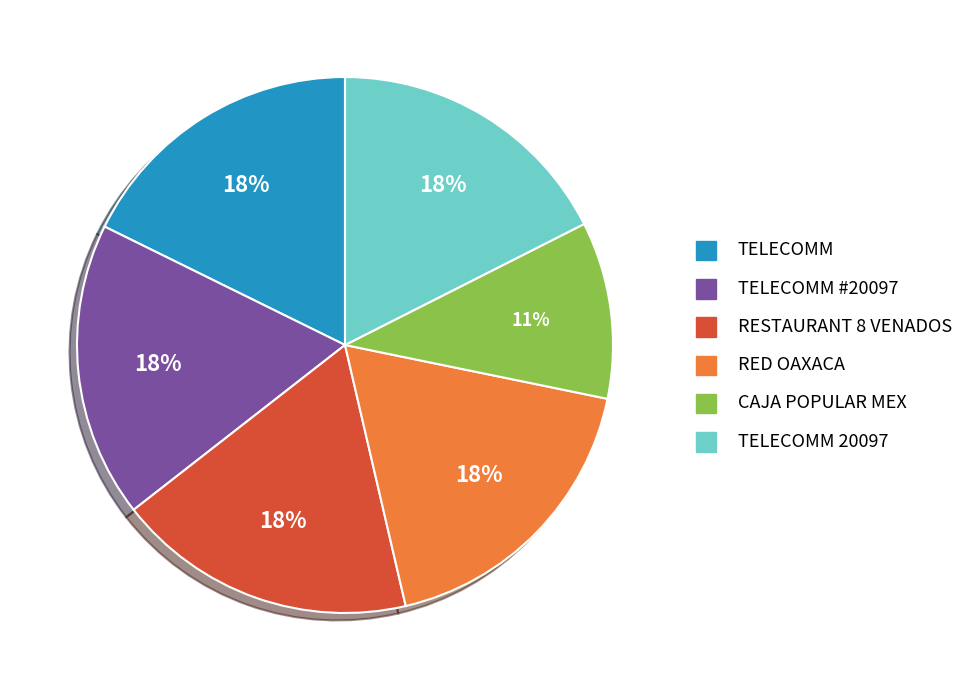

Does any single category account for the majority?

No